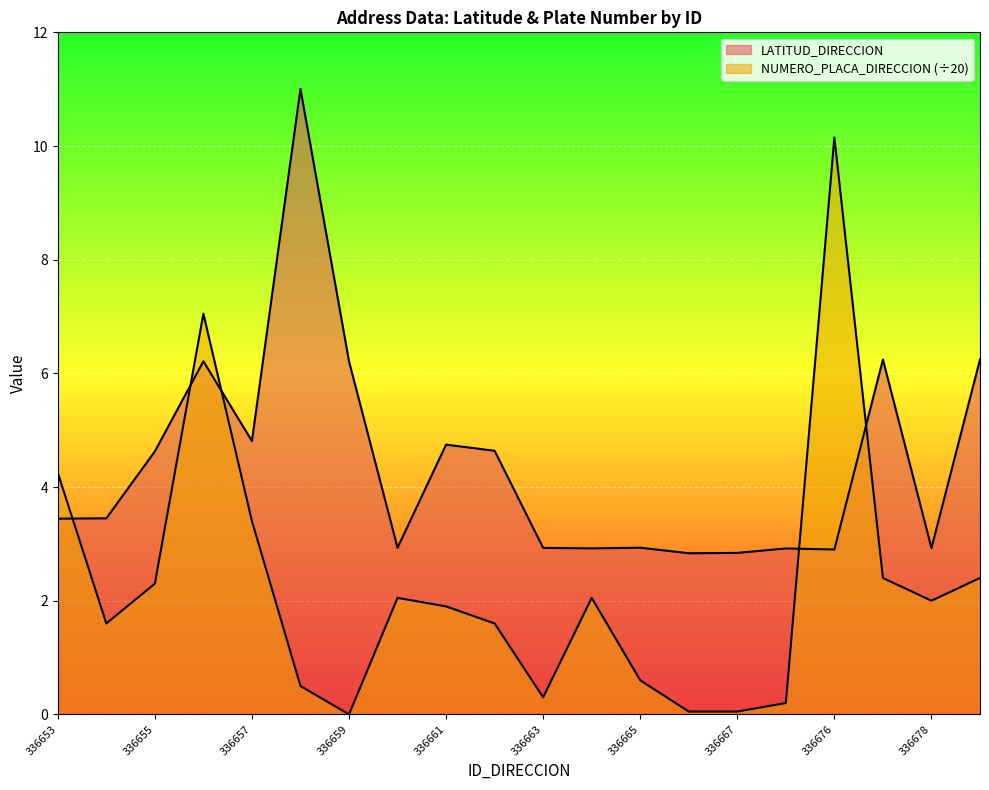

What is the spread (max minus min) of values at 336662?

3.0